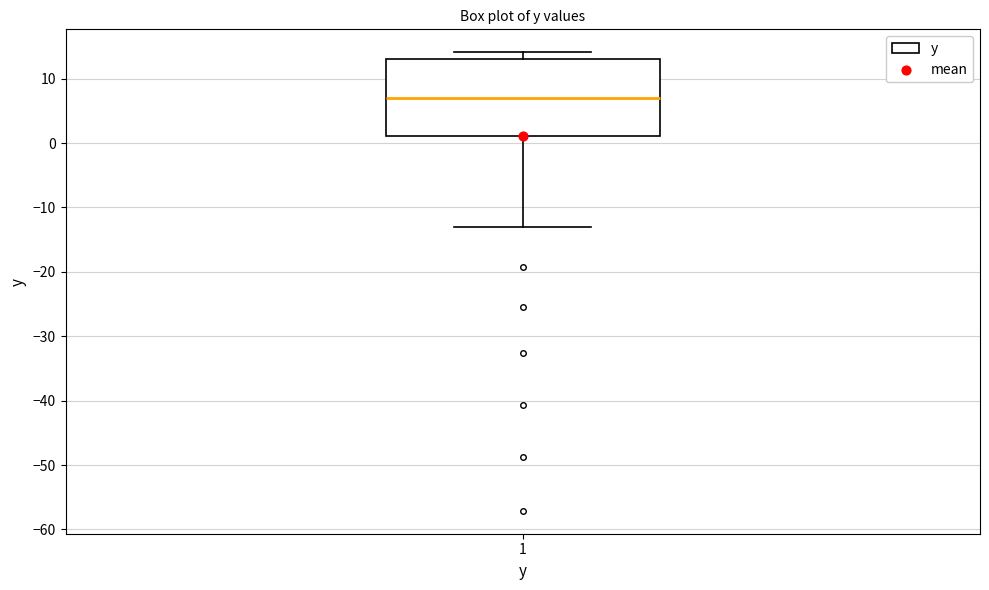

Where is the lower edge of the box at x = 1 on the y-axis? The values are not printed on the chart, so give them approximately, as read against the axis.

1